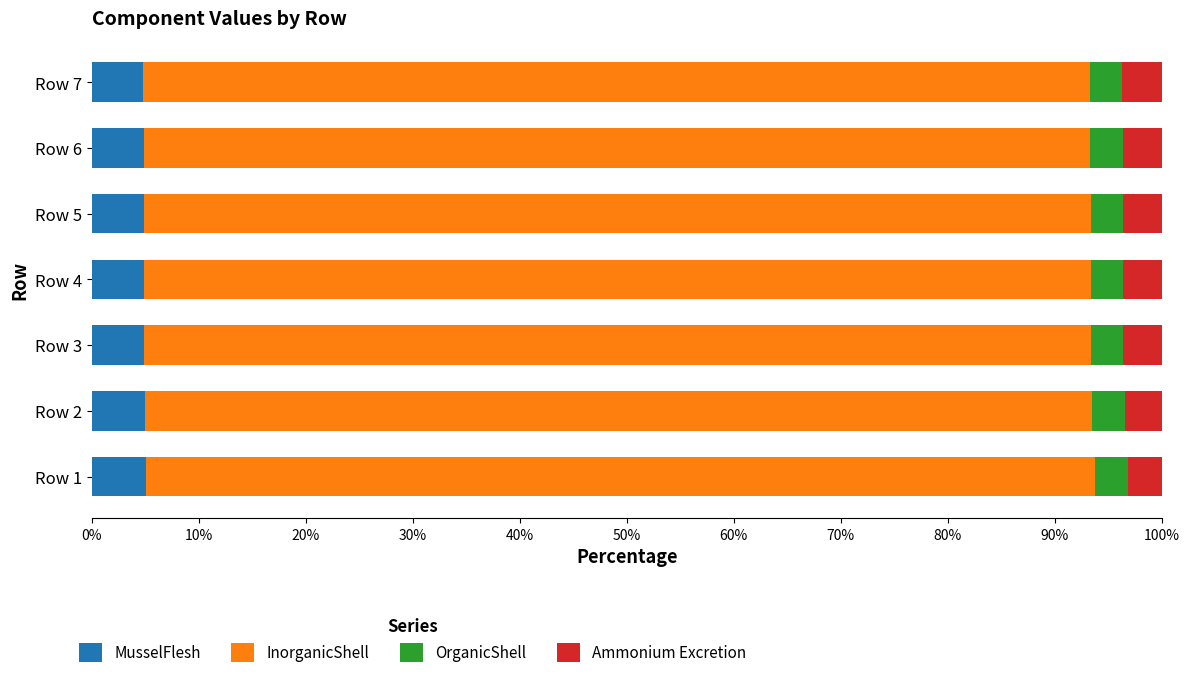

What is the sum of the MusselFlesh values at Row 1 and Row 3?

10.0